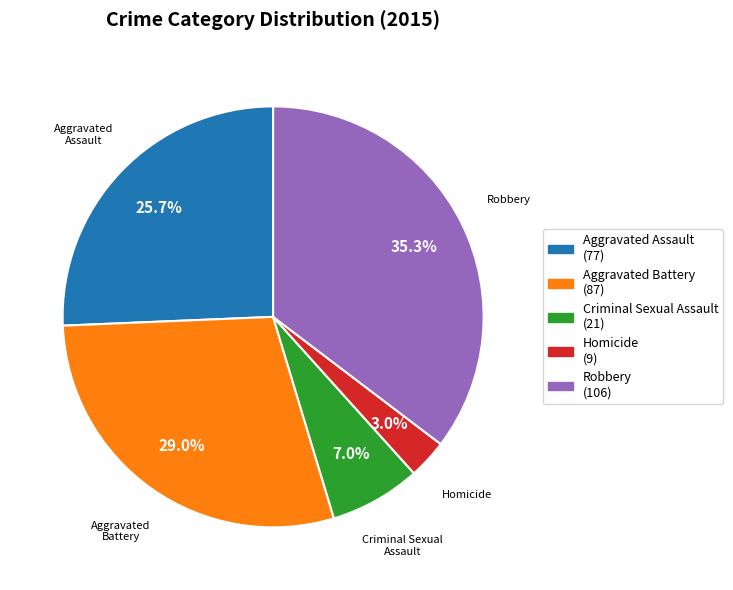

Which category has the biggest portion of the pie?

Robbery